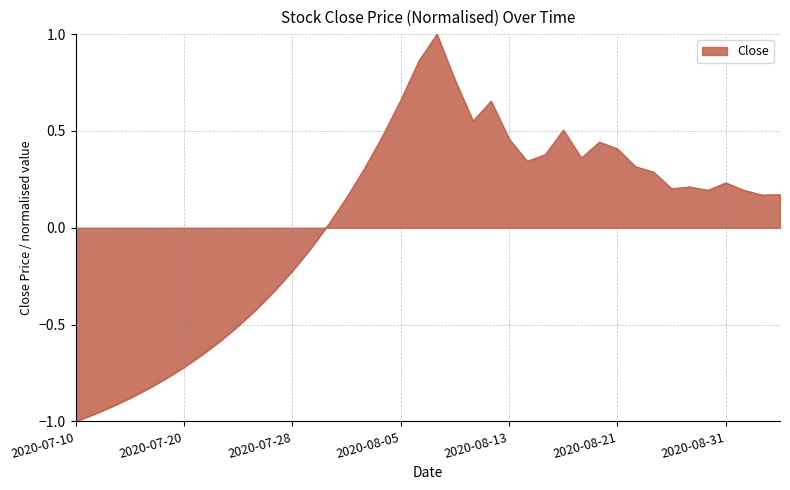

What is the maximum value shown in the chart?

1.0